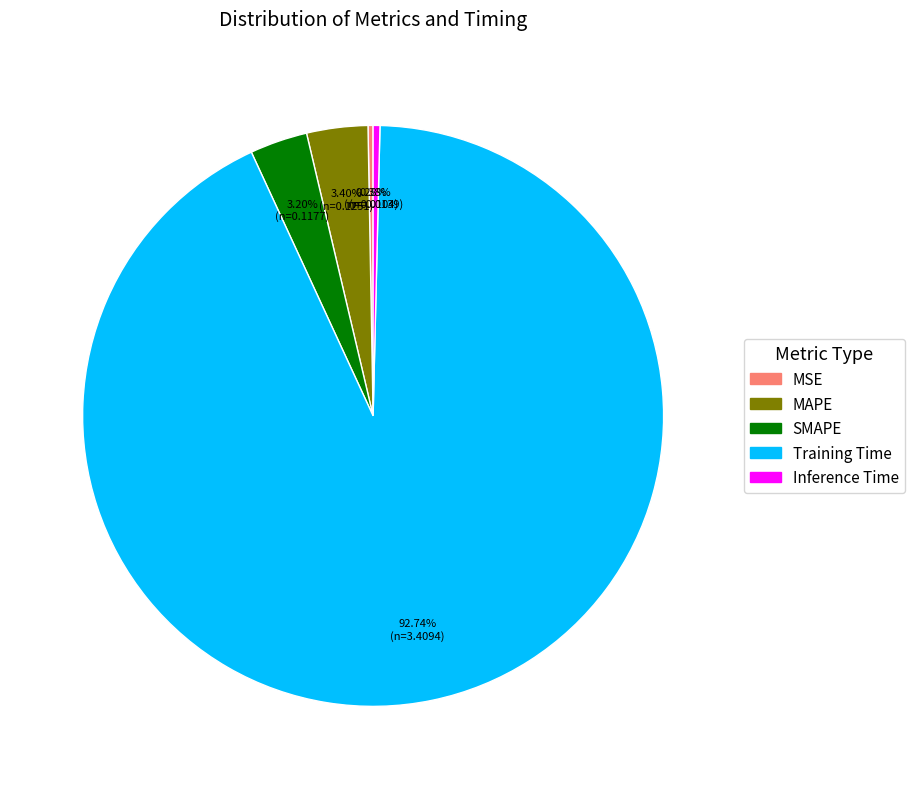

Do MAPE and MSE together represent more than half of the pie?

No